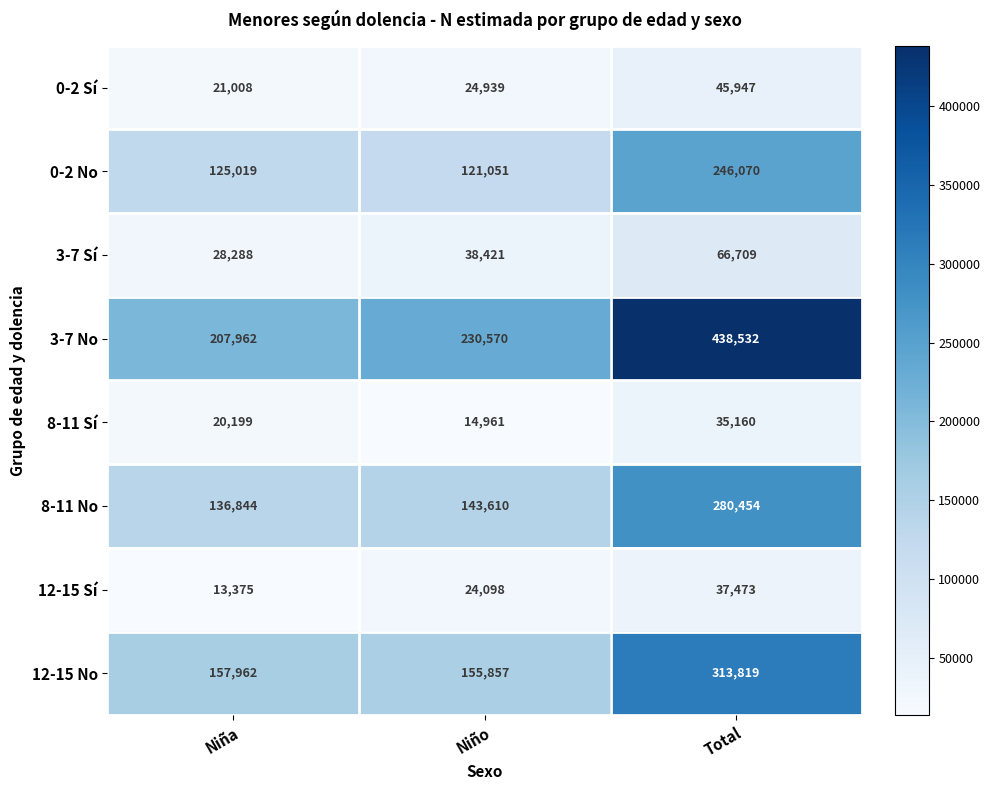

What is the difference between the highest and lowest values at Niño?

215609